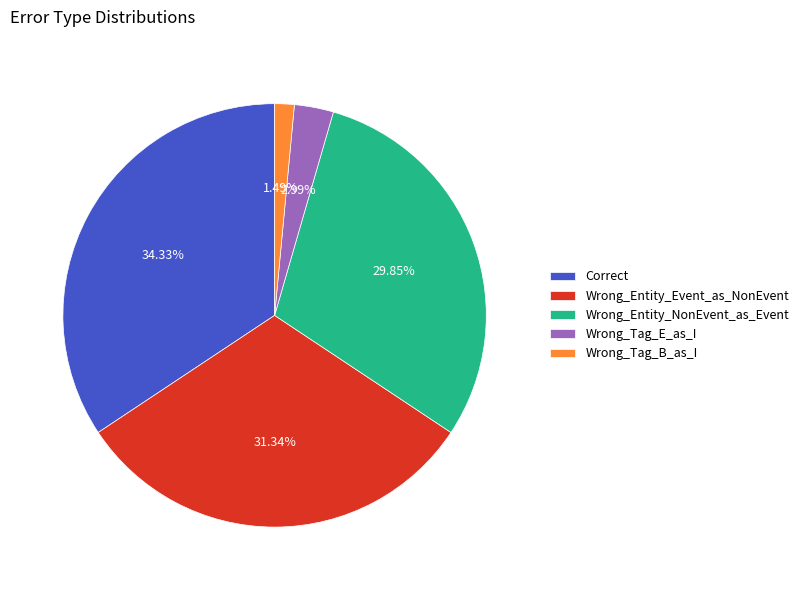

True or false: Wrong_Entity_NonEvent_as_Event accounts for 43% of the total.

False